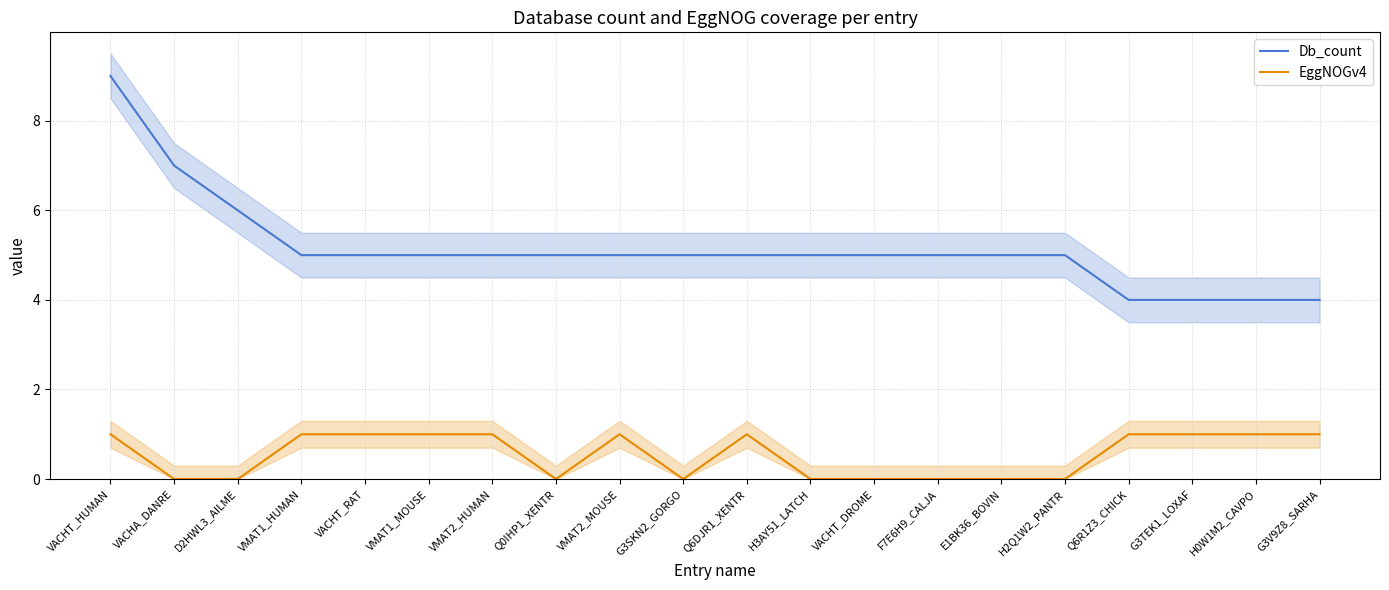

List the labels in order of EggNOGv4 value, smallest first.

VACHA_DANRE, D2HWL3_AILME, Q0IHP1_XENTR, G3SKN2_GORGO, H3AY51_LATCH, VACHT_DROME, F7E6H9_CALJA, E1BK36_BOVIN, H2Q1W2_PANTR, VACHT_HUMAN, VMAT1_HUMAN, VACHT_RAT, VMAT1_MOUSE, VMAT2_HUMAN, VMAT2_MOUSE, Q6DJR1_XENTR, Q6R1Z3_CHICK, G3TEK1_LOXAF, H0W1M2_CAVPO, G3V9Z8_SARHA